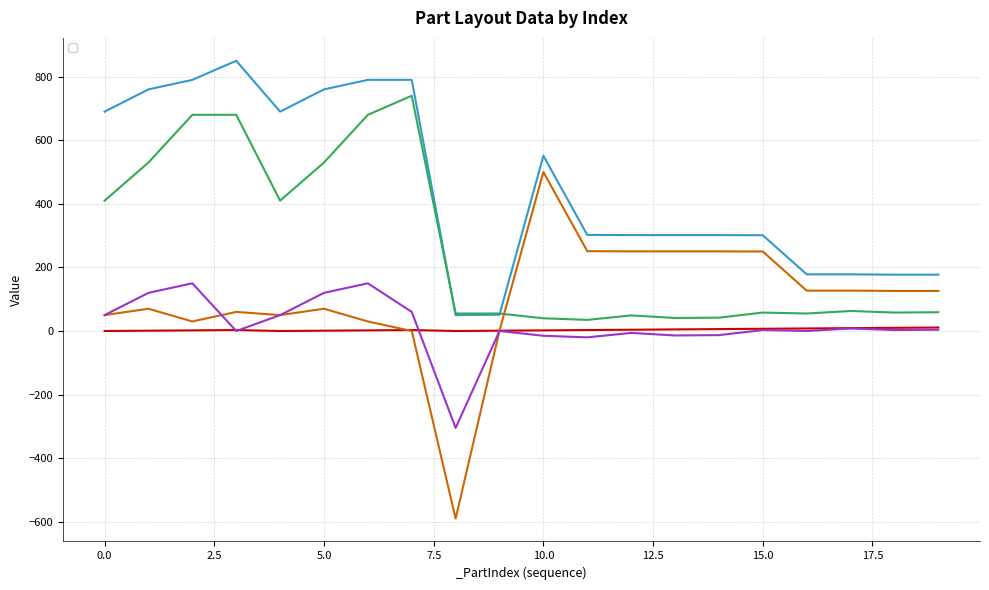

Which series has the largest range (max minus min)?

_AdjX